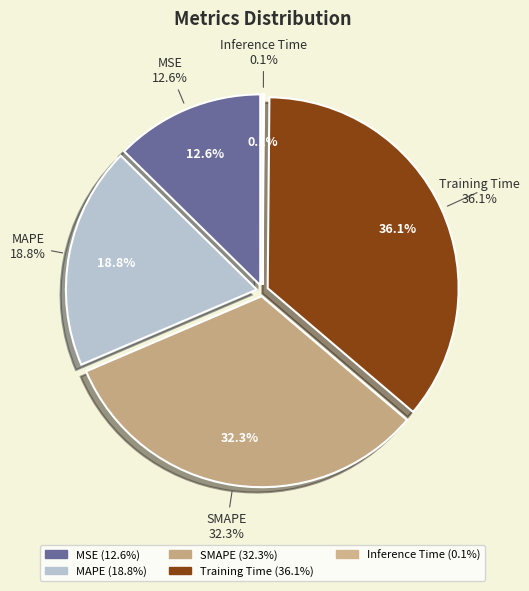

Is it true that Inference Time is 7% of the pie?

False